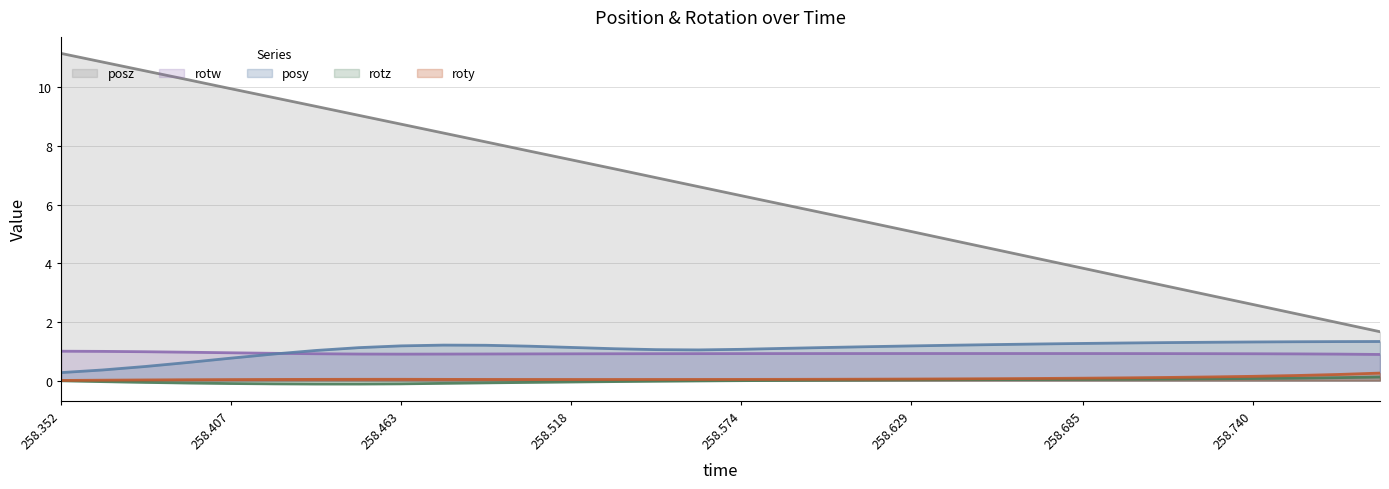

Which series has the largest total across all categories?

posz